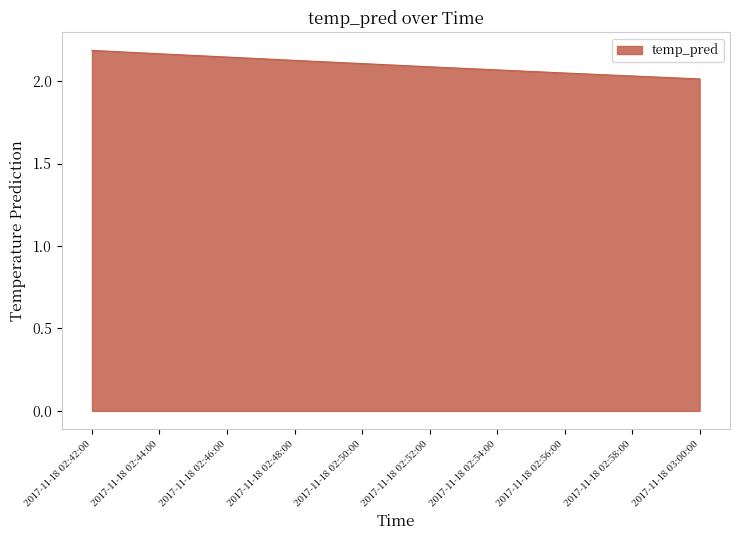

What is the difference between the maximum and minimum values?

0.2